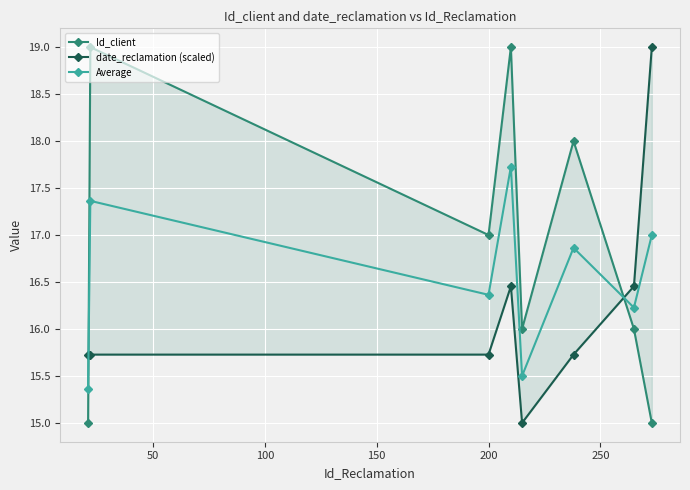

What is the value of the Average point at the 8th from the left?

17.0